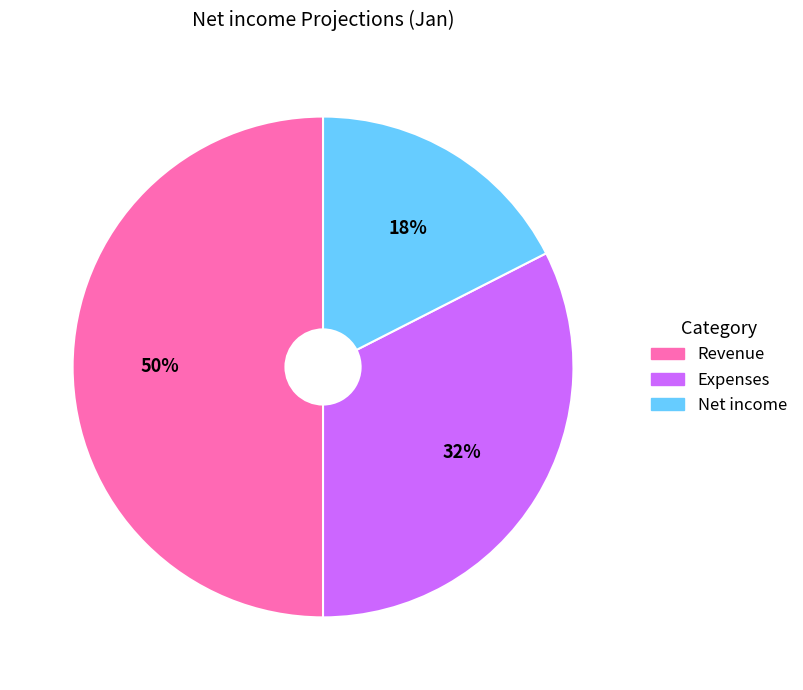

Is the sum of Revenue and Net income greater than half?

Yes